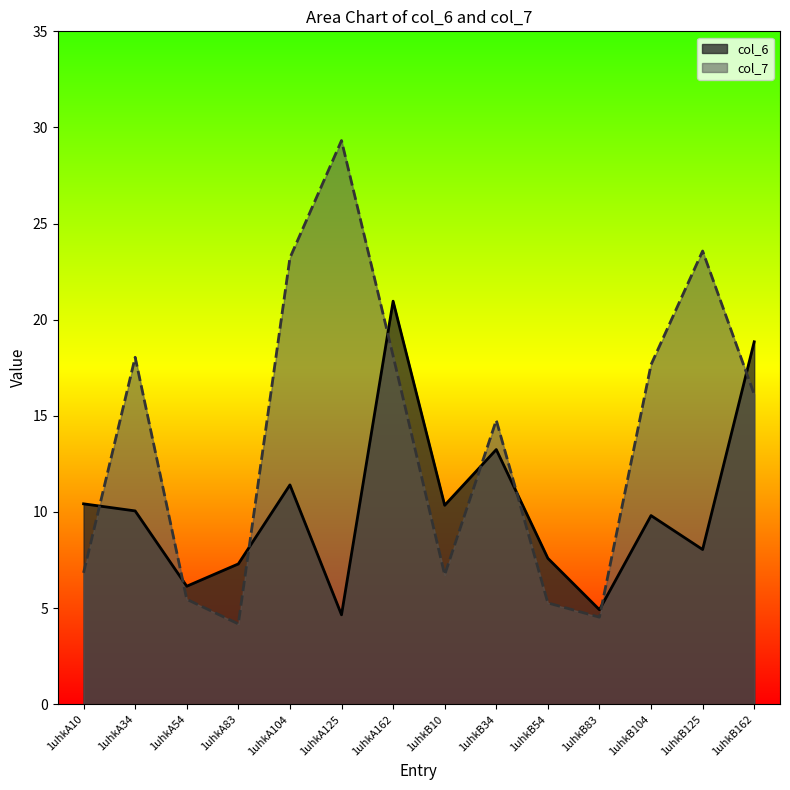

What position from the right is 1uhkA162?

8